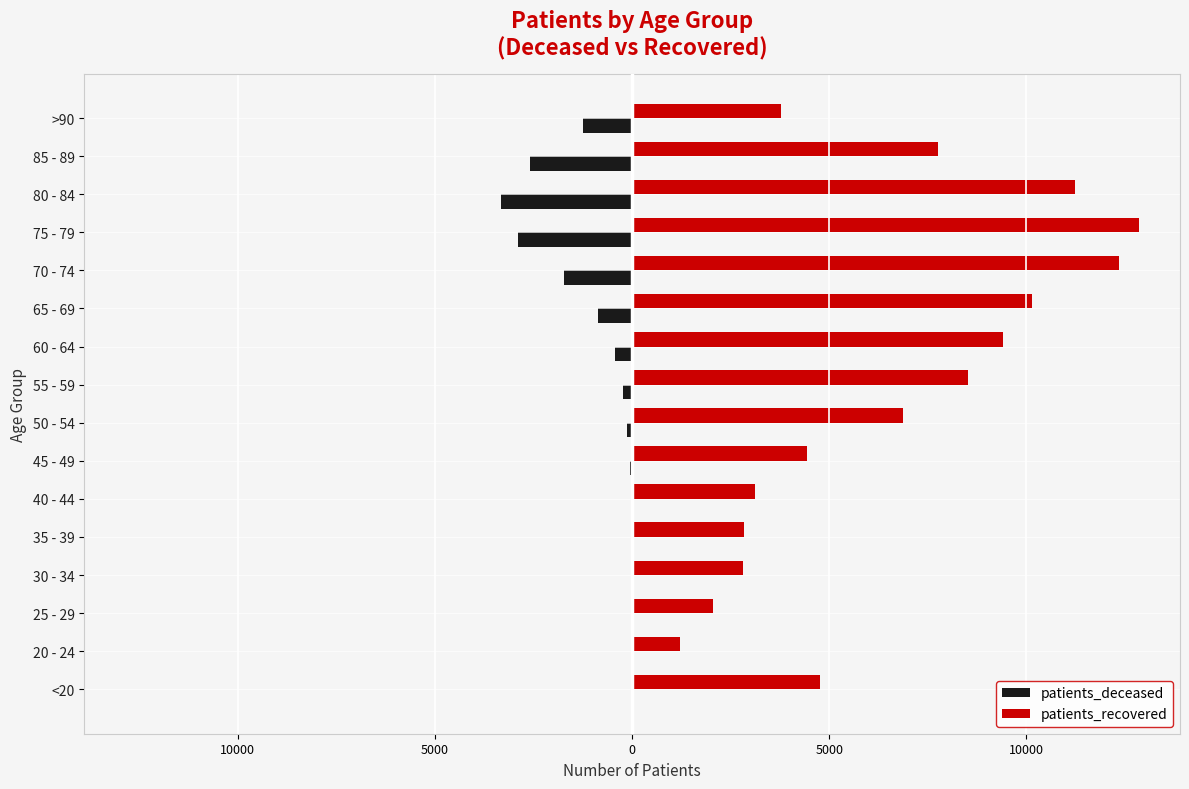

What are all the series names shown in the legend?

patients_deceased, patients_recovered